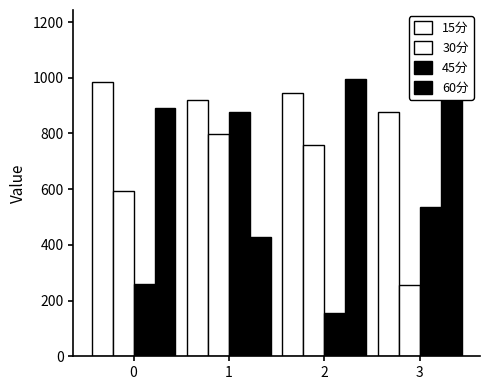

How many groups of bars are there?

4